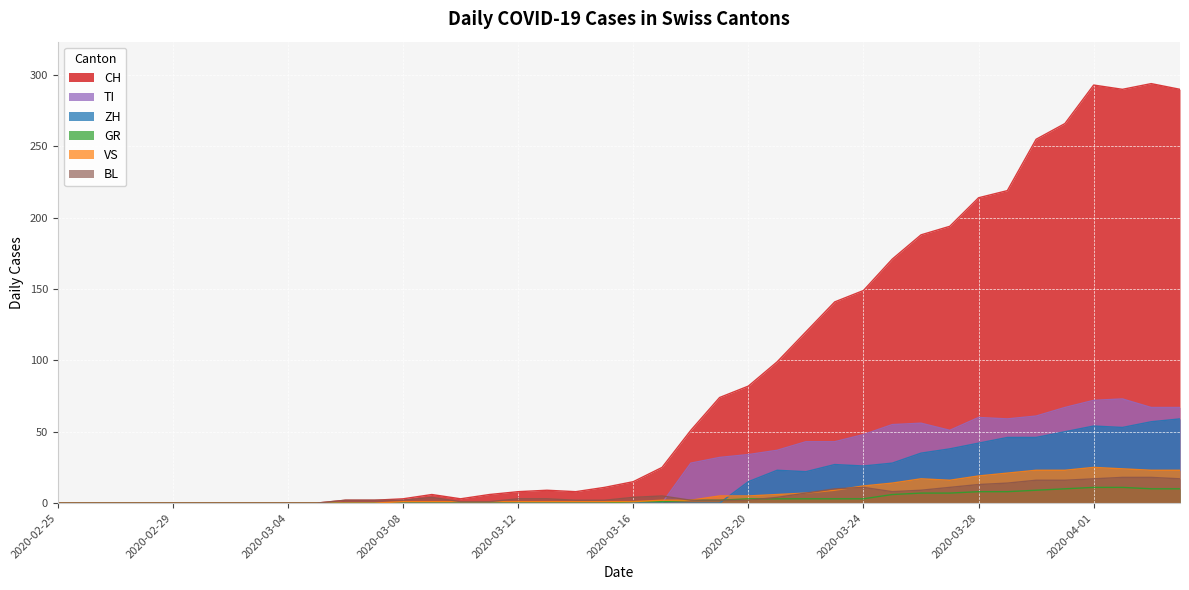

At which label is TI closest to 36?

2020-03-21